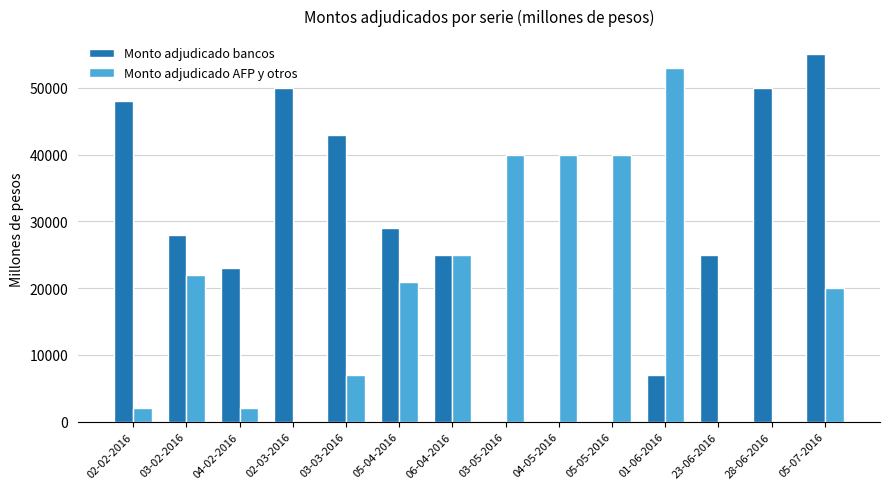

Is the value of Monto adjudicado bancos at 05-04-2016 greater than the value of Monto adjudicado AFP y otros at 03-05-2016?

No